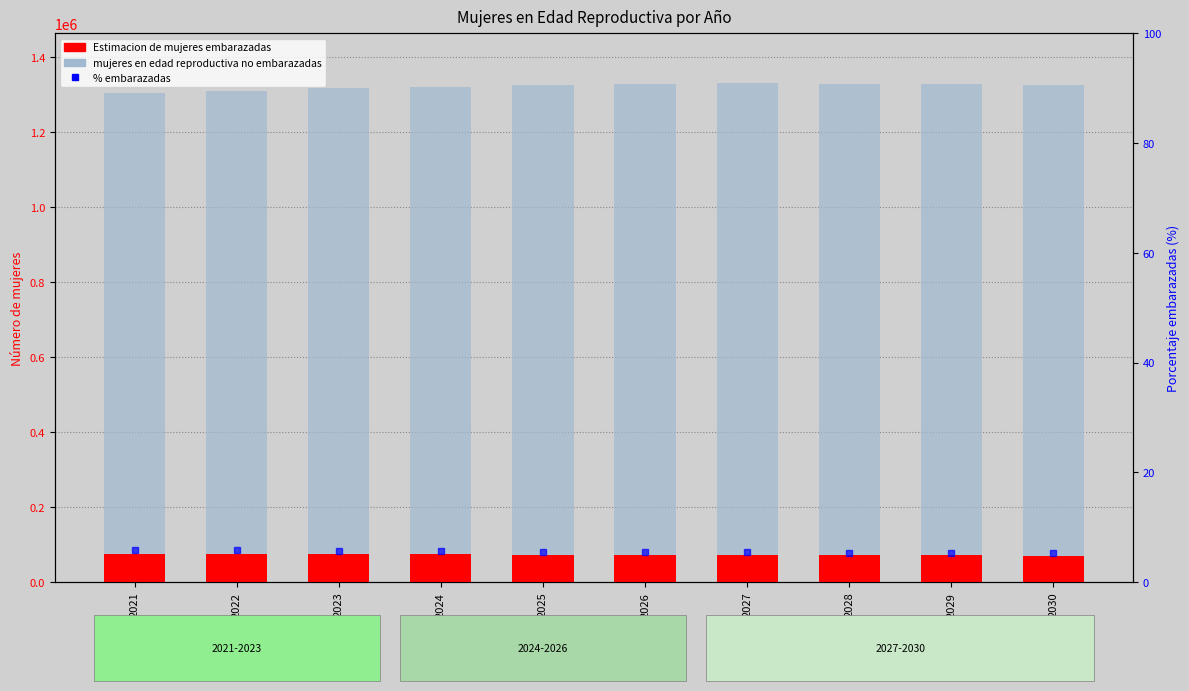

The value of mujeres en edad reproductiva no embarazadas at 2022 is 1234304.4. True or false?

True